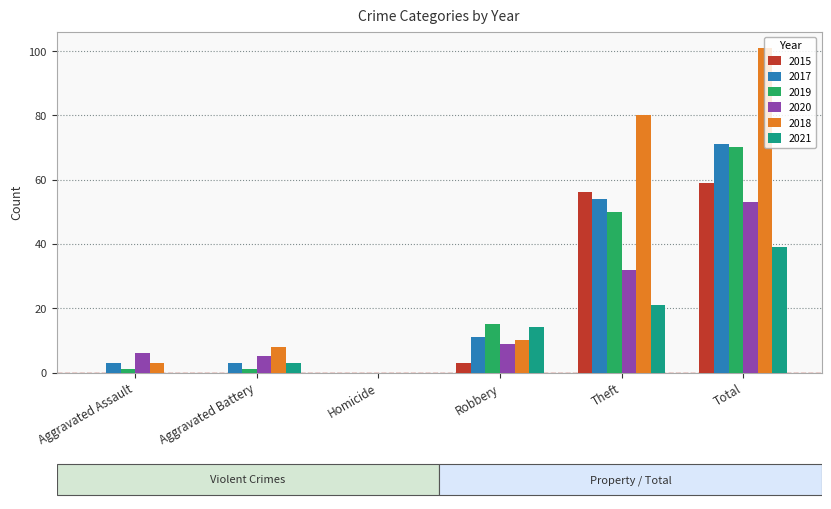

Which category has the highest value in the 2021 series?

Total